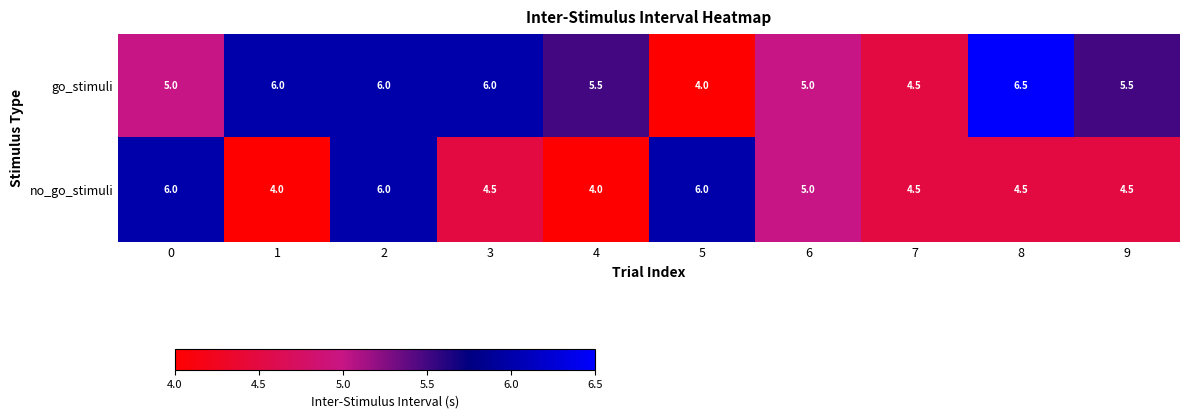

What is the sum of all no_go_stimuli values?

49.0